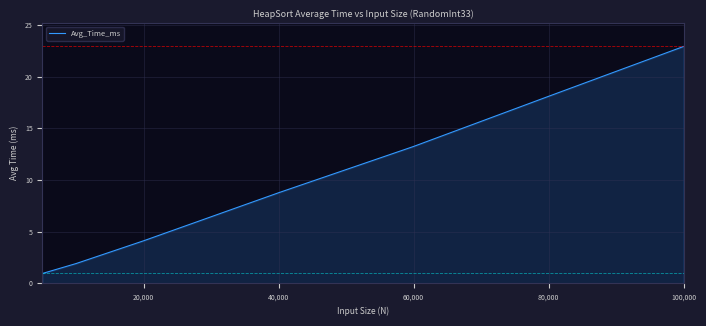

Reading right to left, list all the values displayed in this chart.

22.9	18.1	13.2	8.8	4.1	1.9	1.0